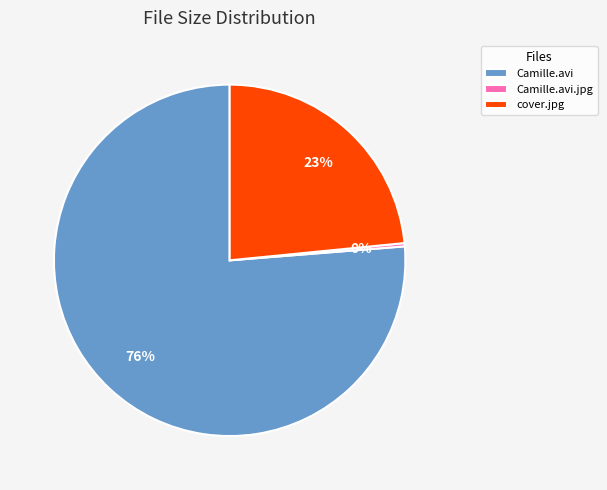

Between Camille.avi and cover.jpg, which is larger?

Camille.avi